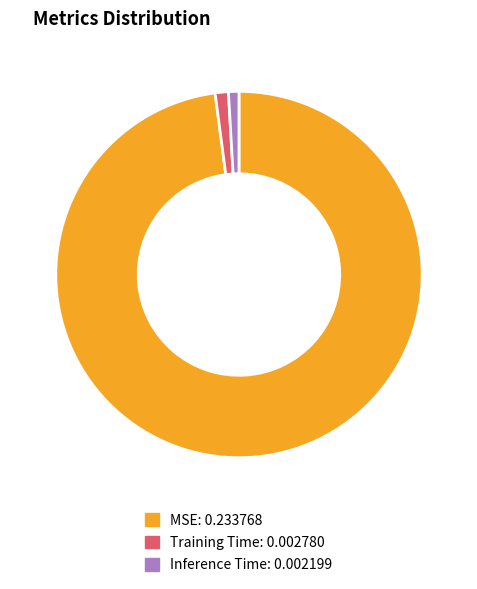

Is the sum of Inference Time and Training Time greater than half?

No